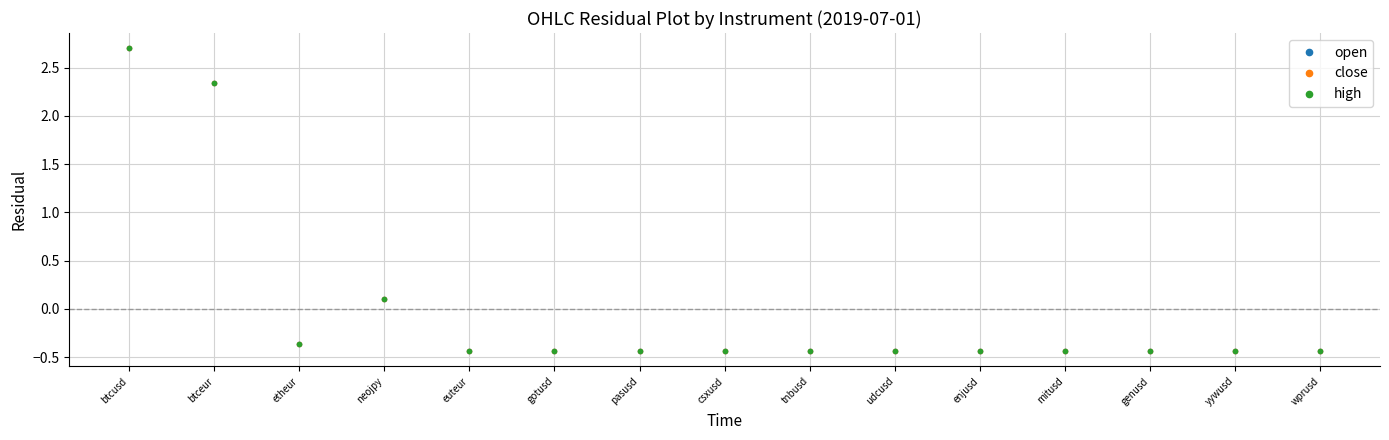

What is the label of the 8th point from the right?

csxusd